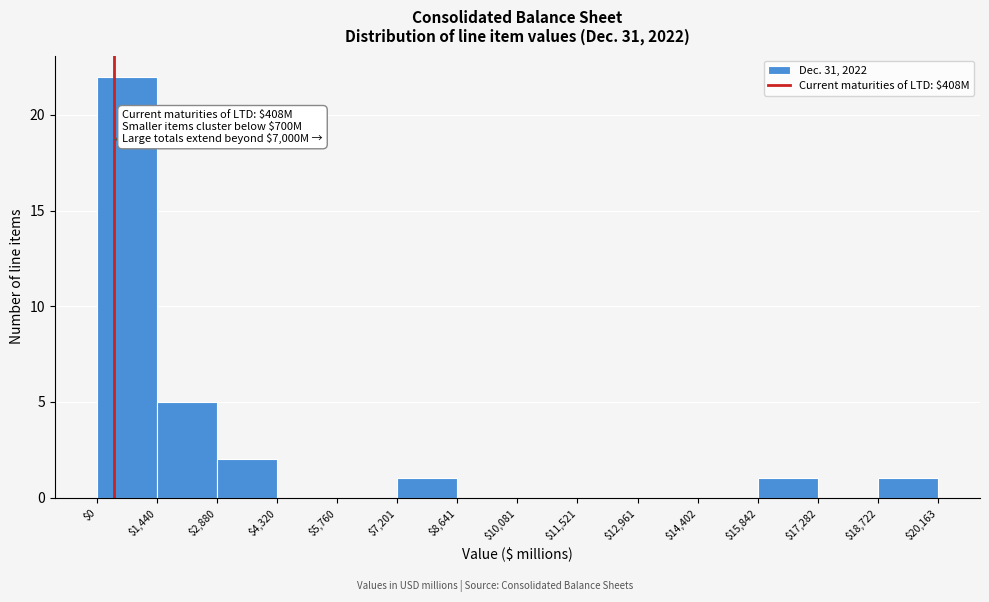

Which range on the x-axis has the tallest bar?

$0 to $1,440